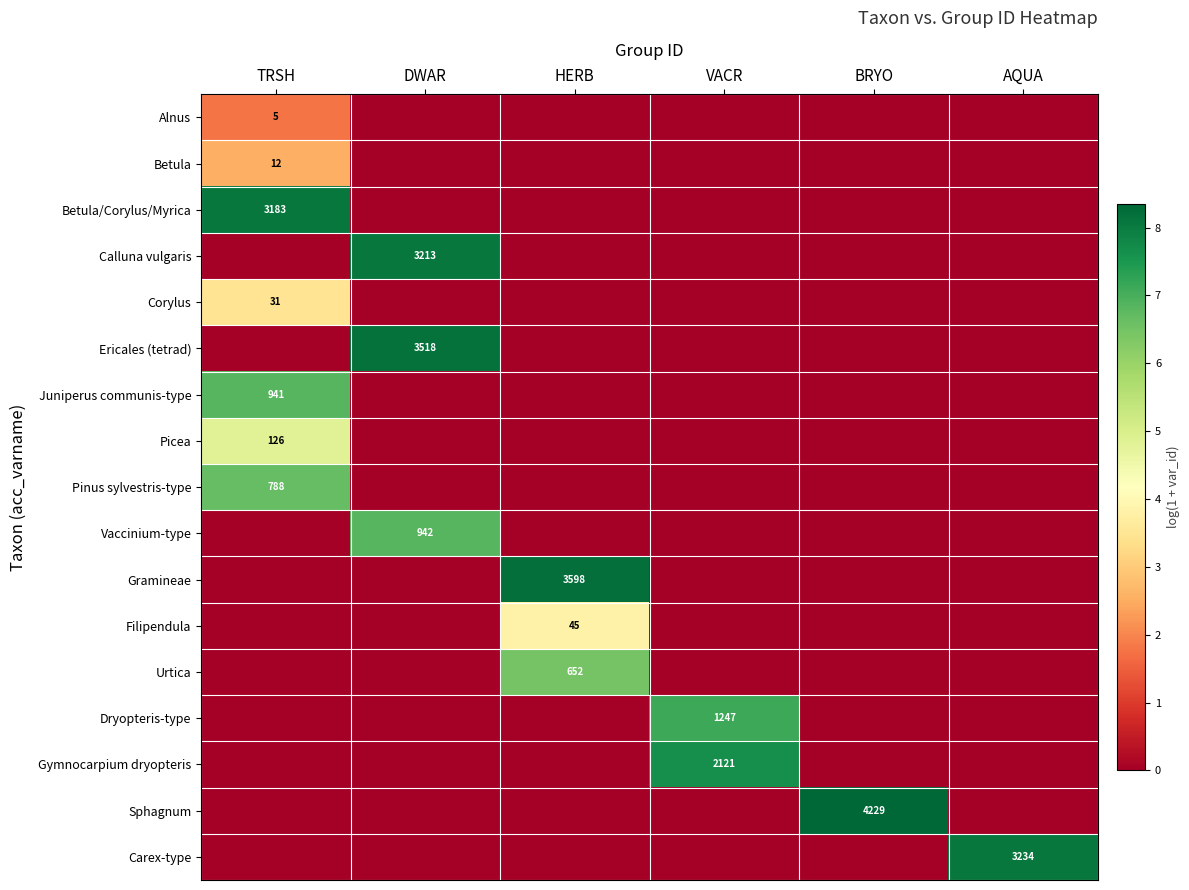

Rank the series by their maximum value, from highest to lowest.

Sphagnum, Gramineae, Ericales (tetrad), Carex-type, Calluna vulgaris, Betula/Corylus/Myrica, Gymnocarpium dryopteris, Dryopteris-type, Vaccinium-type, Juniperus communis-type, Pinus sylvestris-type, Urtica, Picea, Filipendula, Corylus, Betula, Alnus